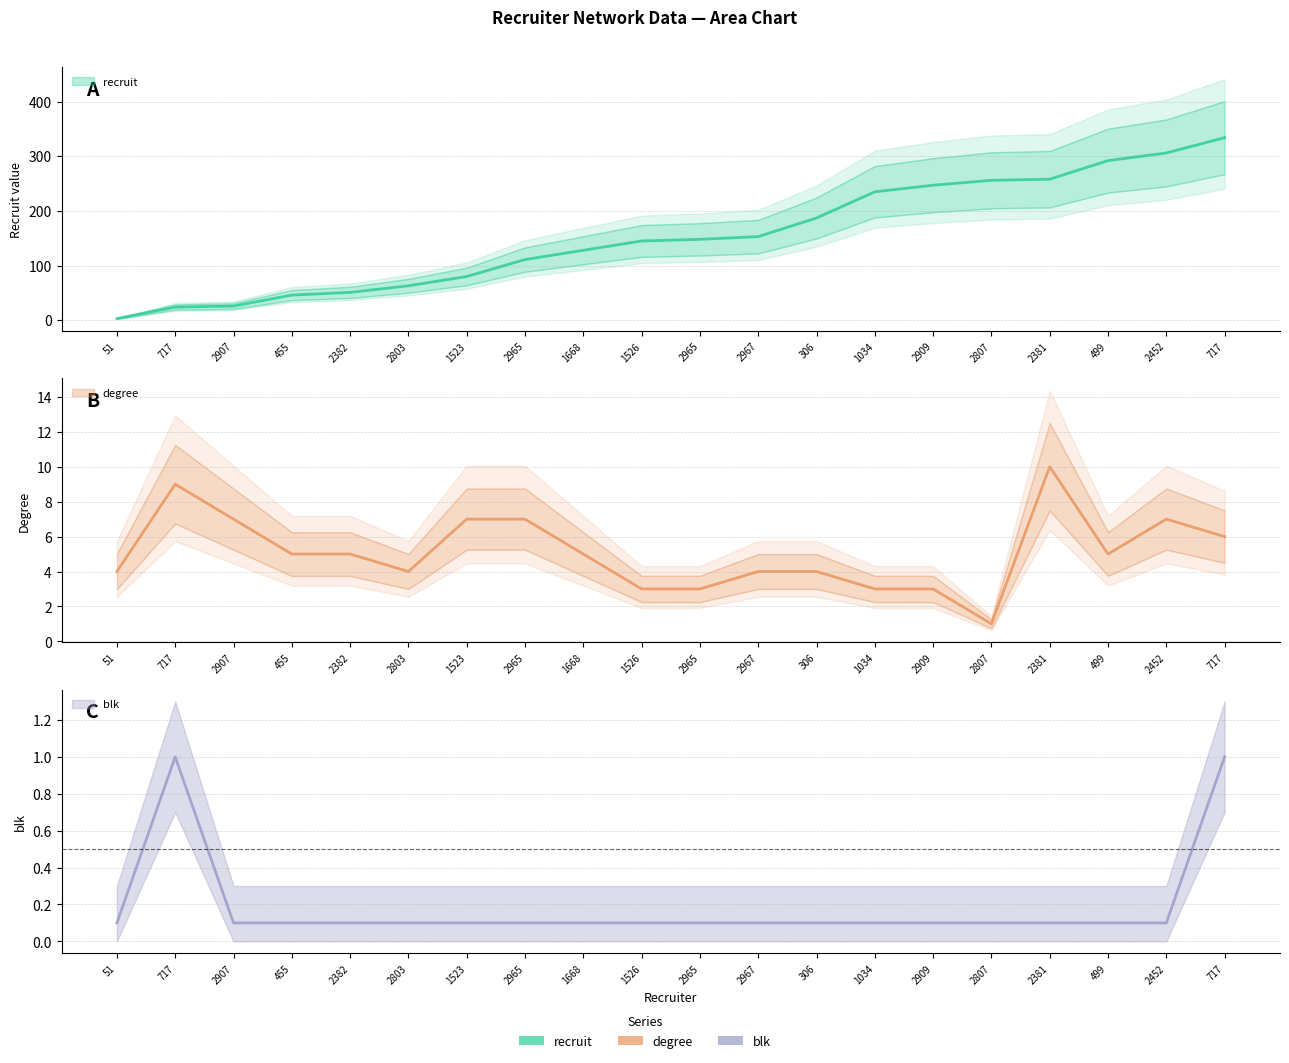

What is the difference between the maximum and second lowest values in the recruit series?

310.0